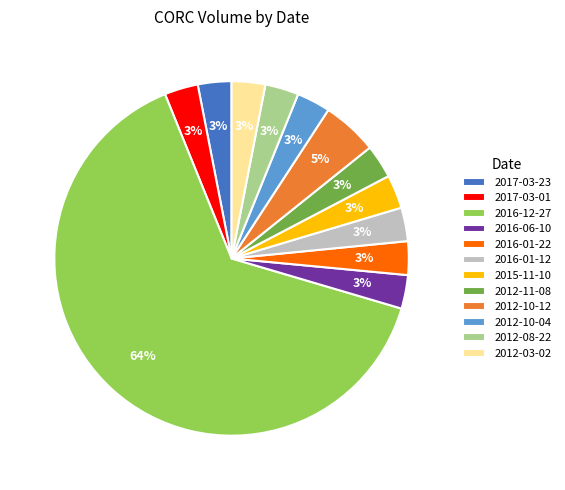

Does any single category account for the majority?

Yes